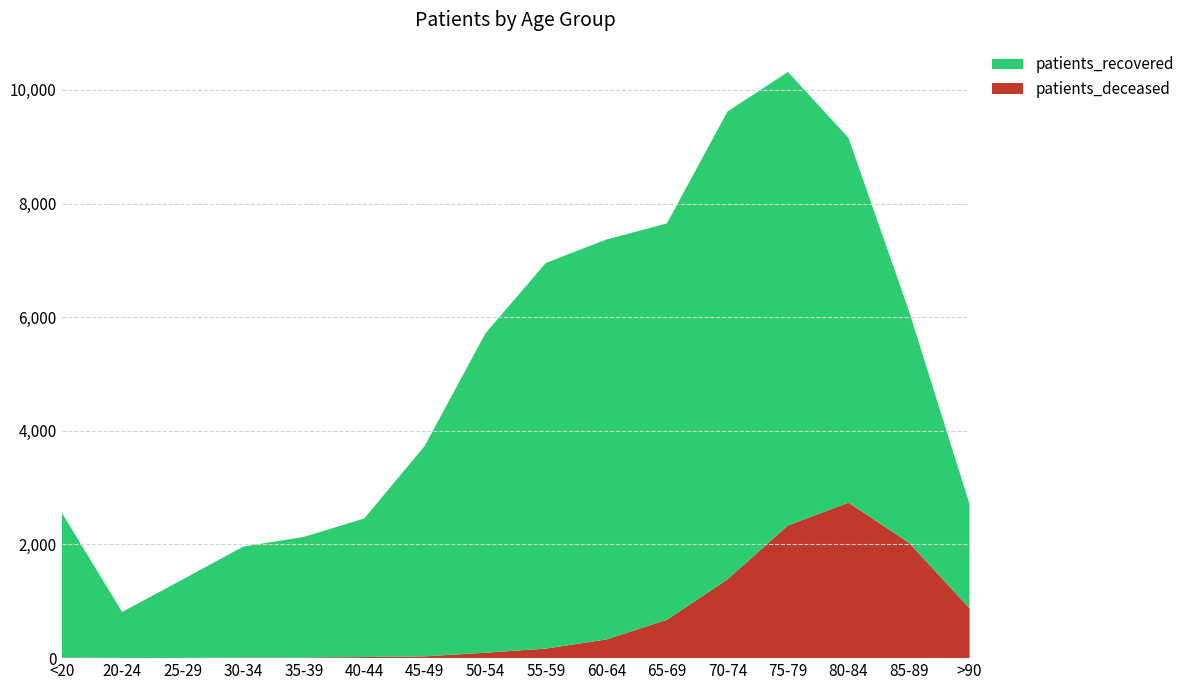

Reading left to right, transcribe all the data shown in this chart.

patients_deceased: <20=14	20-24=3	25-29=3	30-34=13	35-39=12	40-44=19	45-49=32	50-54=95	55-59=168	60-64=329	65-69=675	70-74=1387	75-79=2336	80-84=2737	85-89=2030	>90=879
patients_recovered: <20=2551	20-24=810	25-29=1382	30-34=1950	35-39=2121	40-44=2439	45-49=3705	50-54=5619	55-59=6787	60-64=7038	65-69=6976	70-74=8232	75-79=7980	80-84=6418	85-89=4076	>90=1831